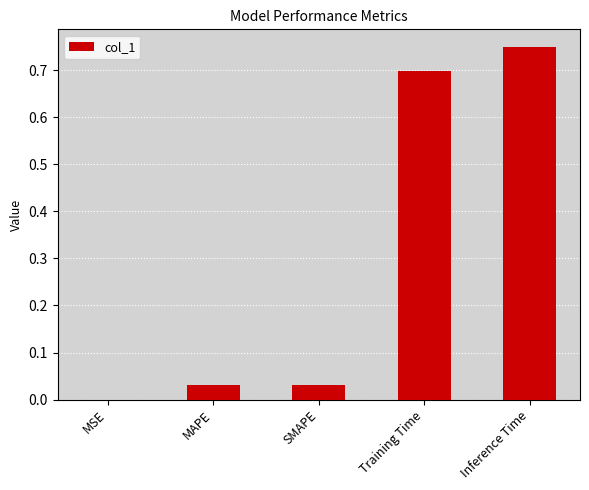

What is the sum of all values?

1.5